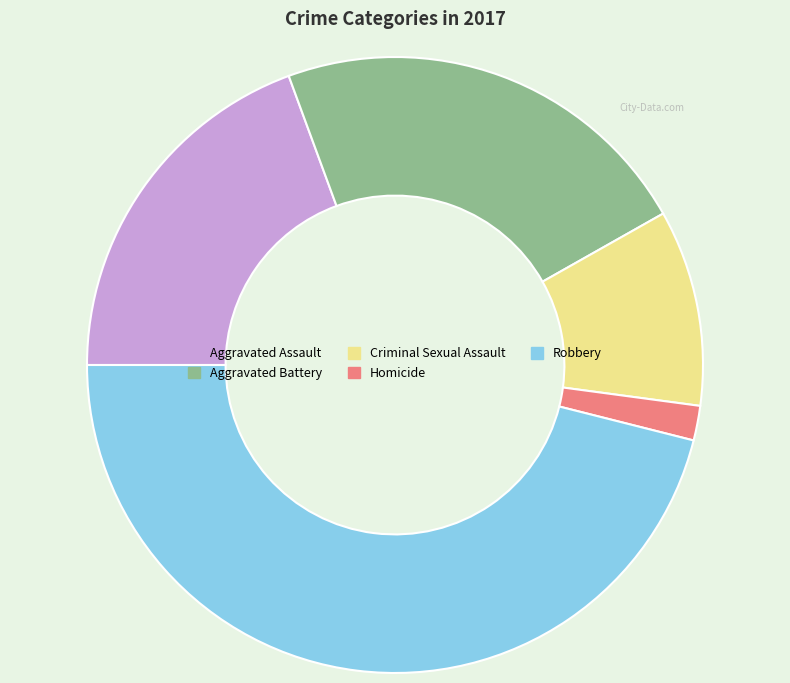

True or false: Homicide accounts for 9% of the total.

False